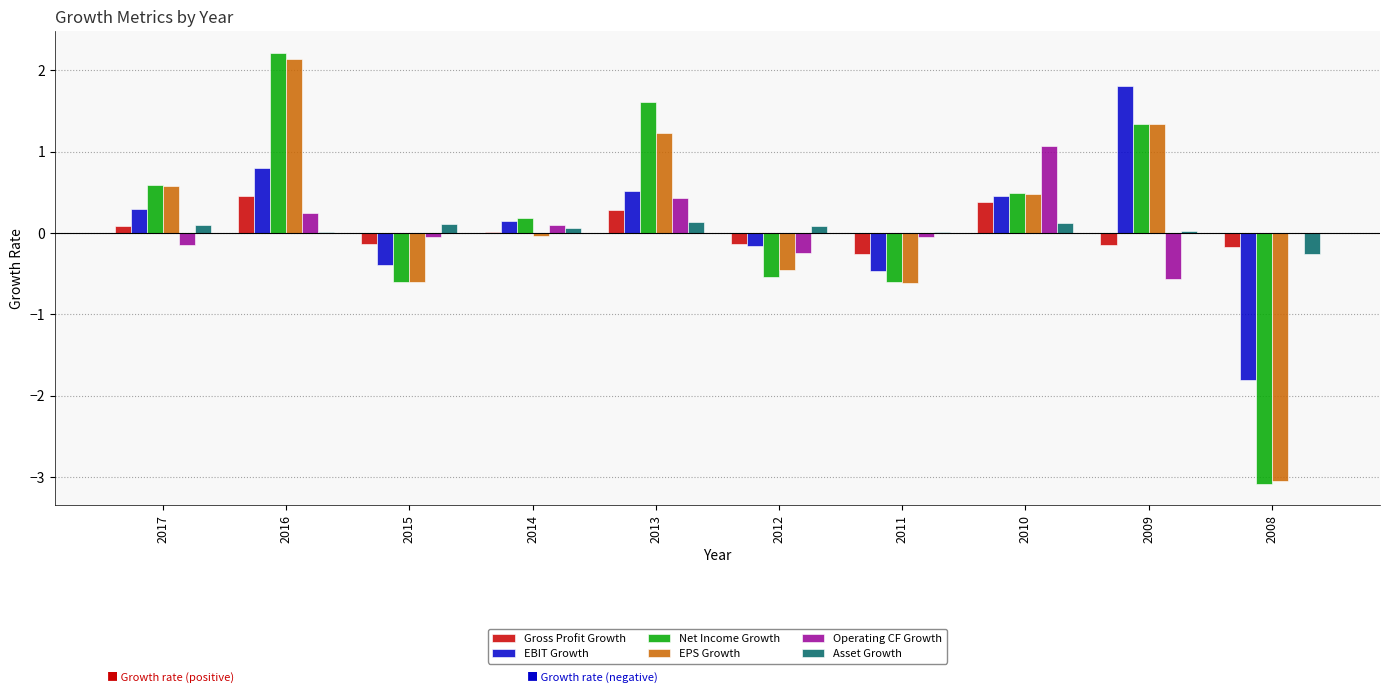

What is the sum of all EPS Growth values?

1.0